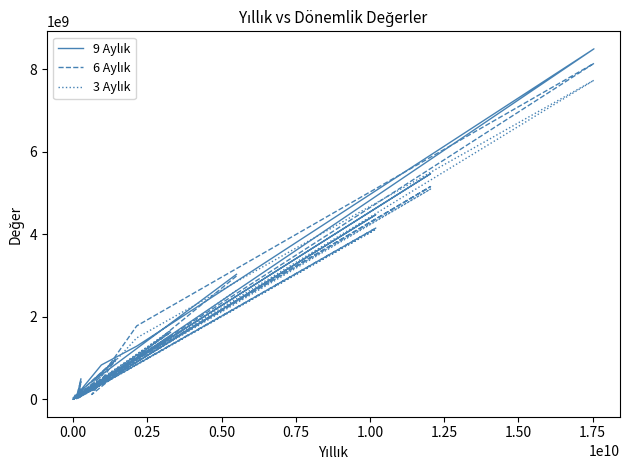

At 1.00, list the series in order from smallest to largest.

6 Aylık, 3 Aylık, 9 Aylık